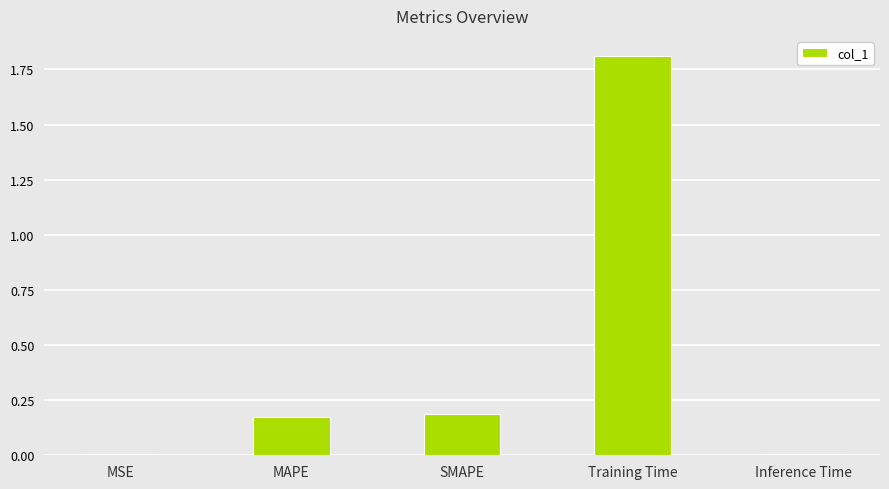

The value at MAPE is 0.3. True or false?

False